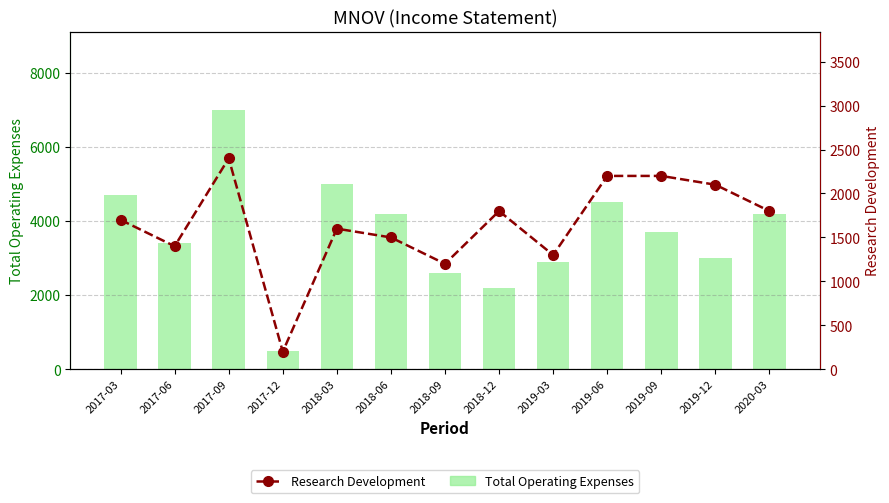

Between 2017-12 and 2018-09, which series saw the biggest shift?

Total Operating Expenses